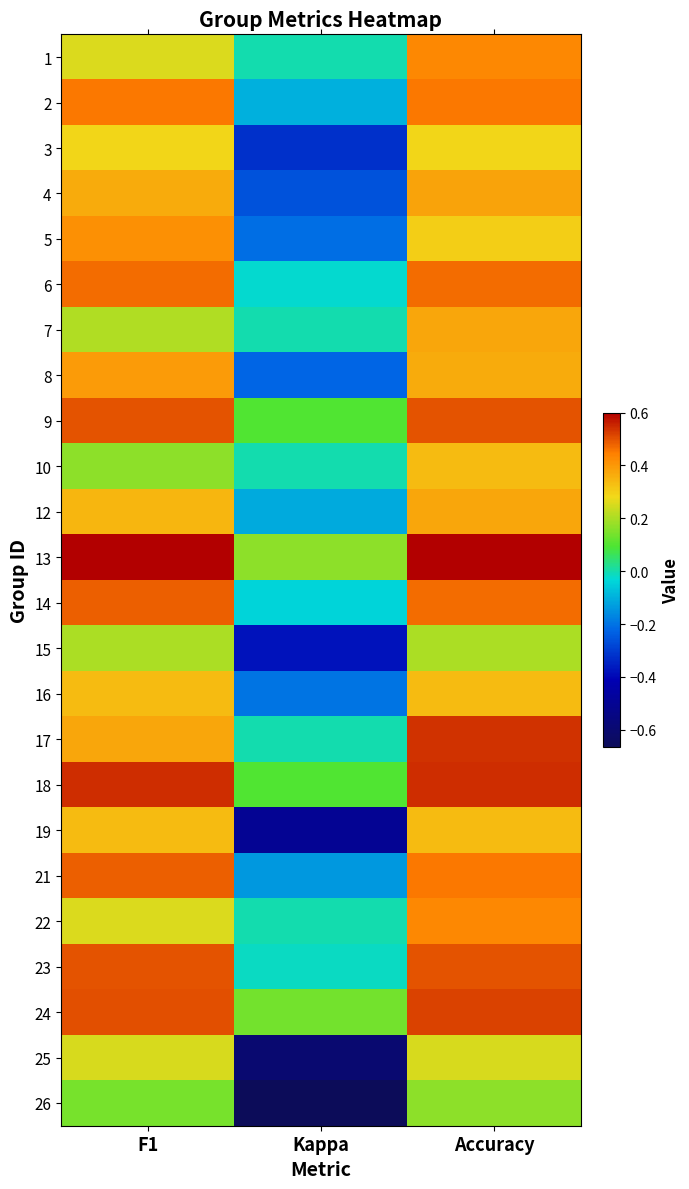

How many distinct data groups are displayed?

24